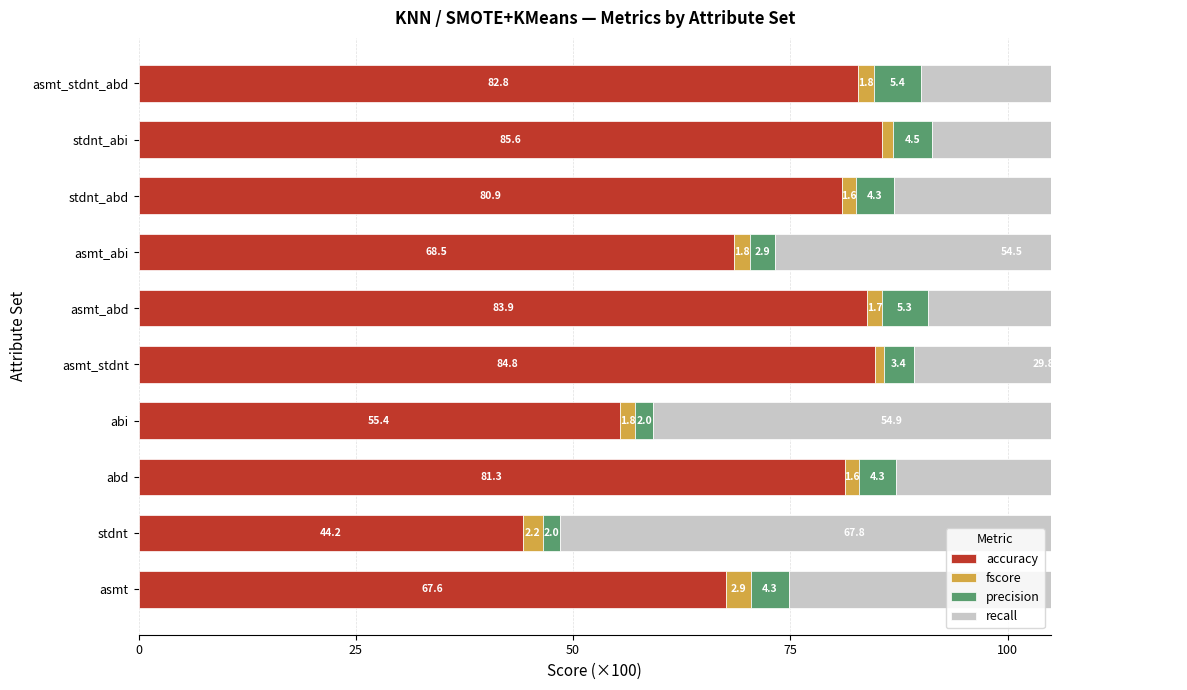

What is the difference between the second highest and minimum values in the fscore series?

1.3